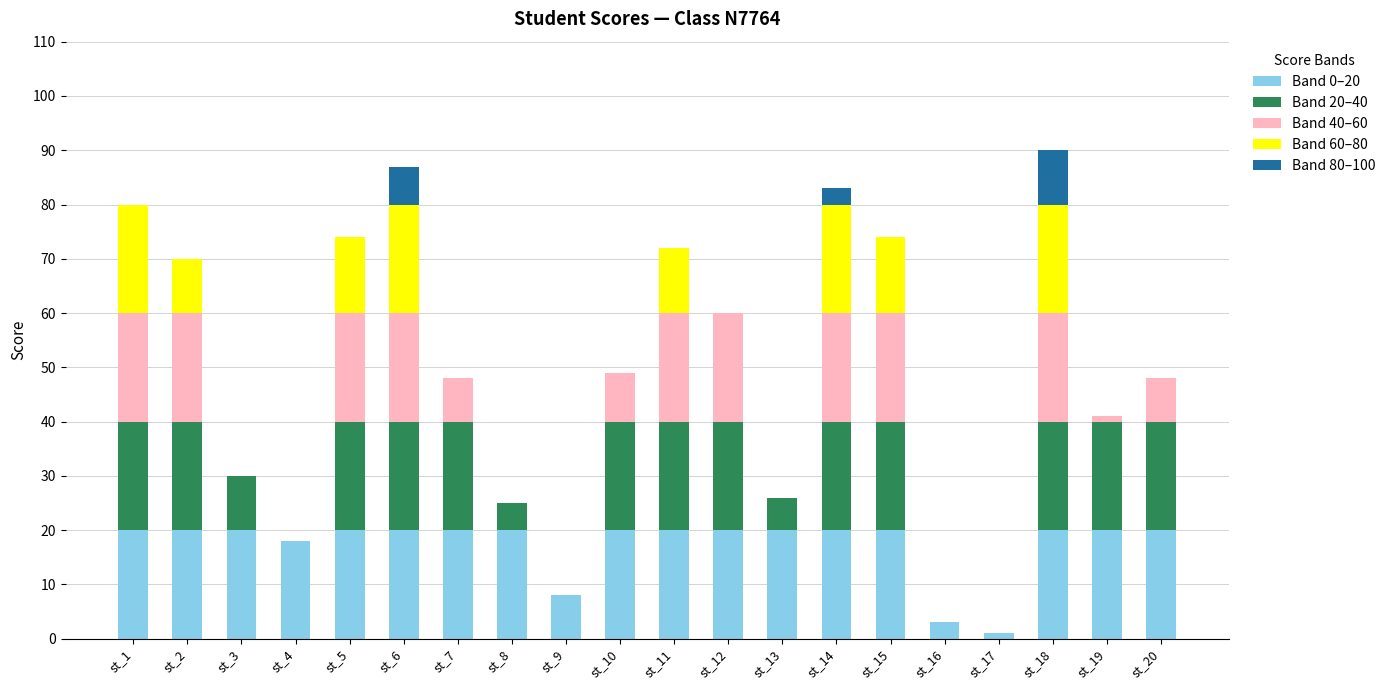

Count the number of categories in the chart.

20